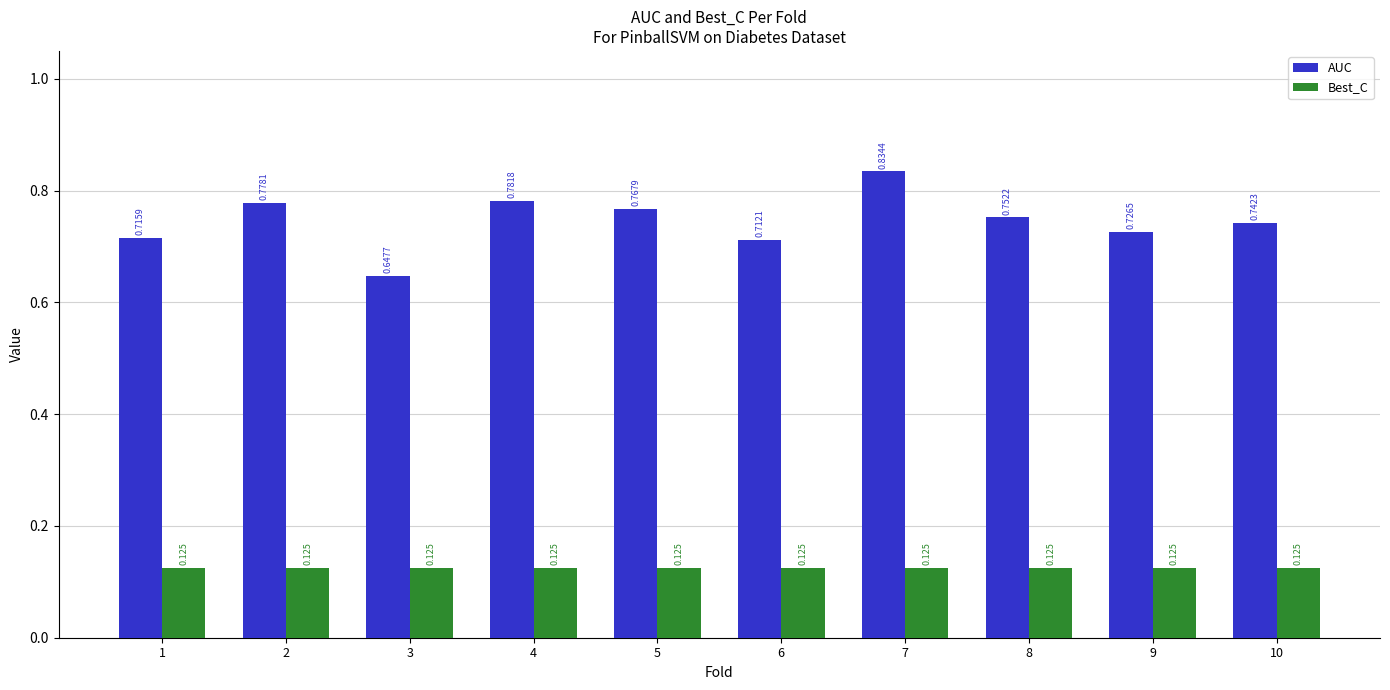

At 2, list the series in order from smallest to largest.

Best_C, AUC